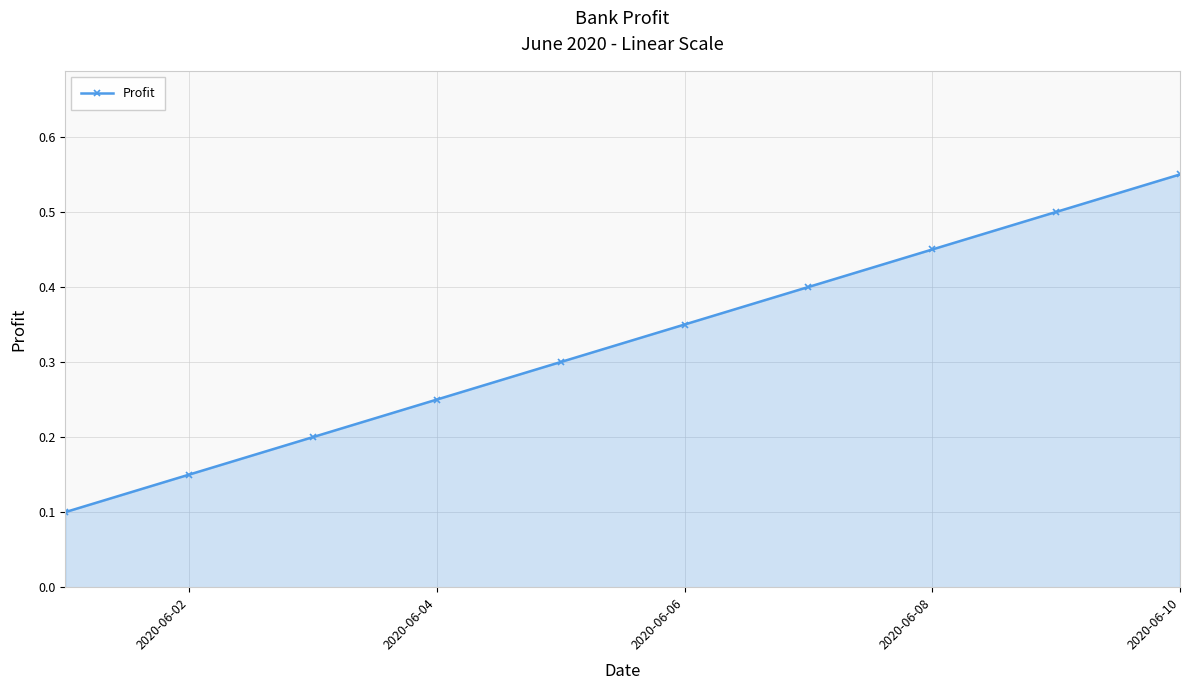

How many values are between 0 and 1?

10